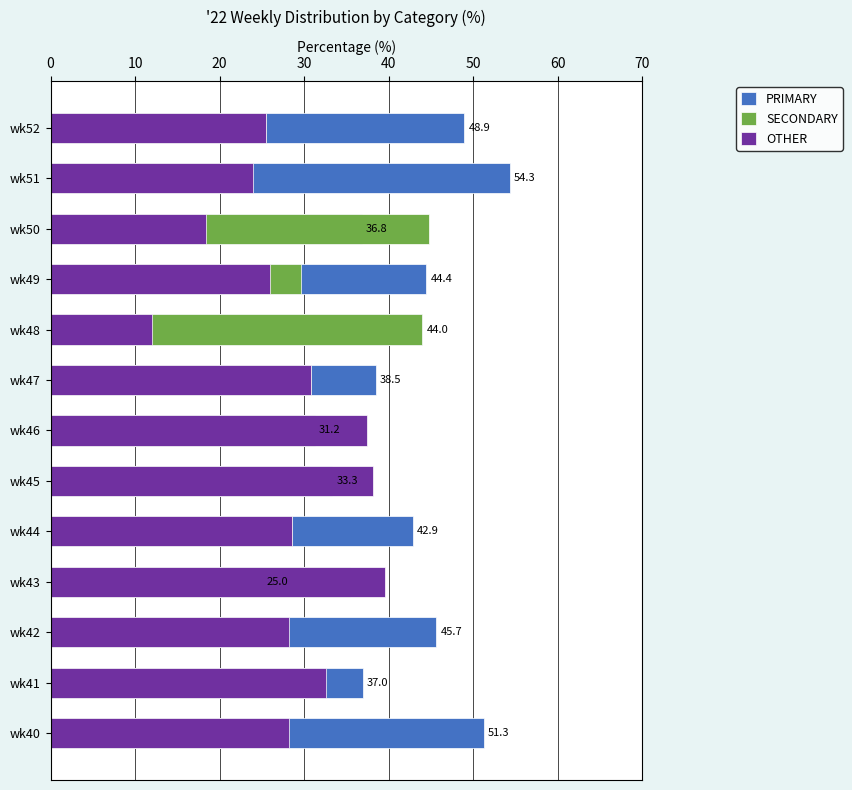

At how many categories does at least one series exceed 41?

8